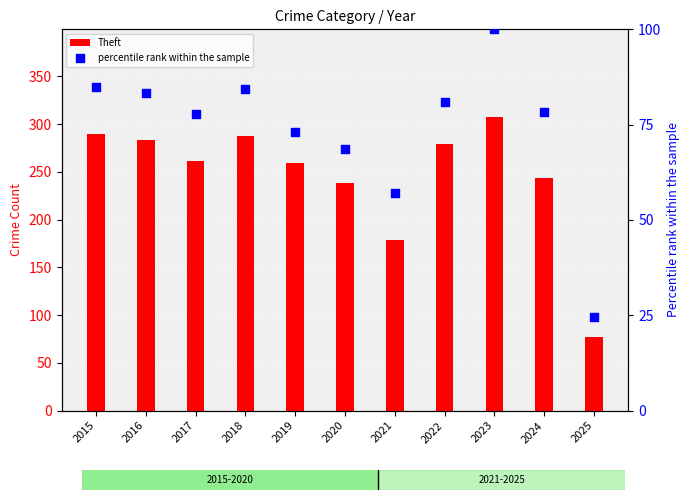

At which category is the sum across all series the highest?

2023